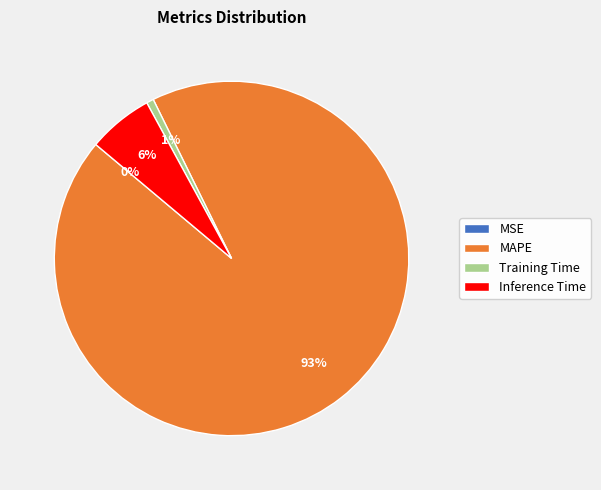

Is the sum of MAPE and Inference Time greater than half?

Yes